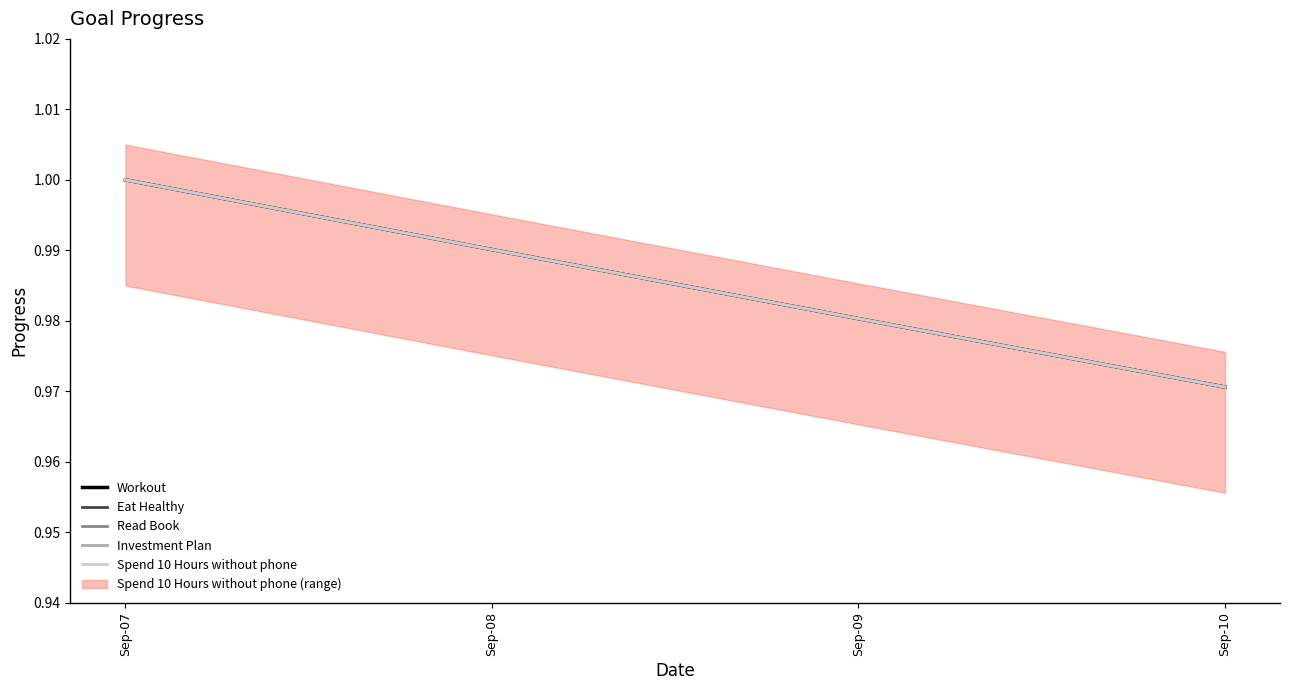

Reading right to left, list all the values displayed in this chart.

Workout: 1.0	1.0	1.0	1.0
Eat Healthy: 1.0	1.0	1.0	1.0
Read Book: 1.0	1.0	1.0	1.0
Investment Plan: 1.0	1.0	1.0	1.0
Spend 10 Hours without phone: 1.0	1.0	1.0	1.0